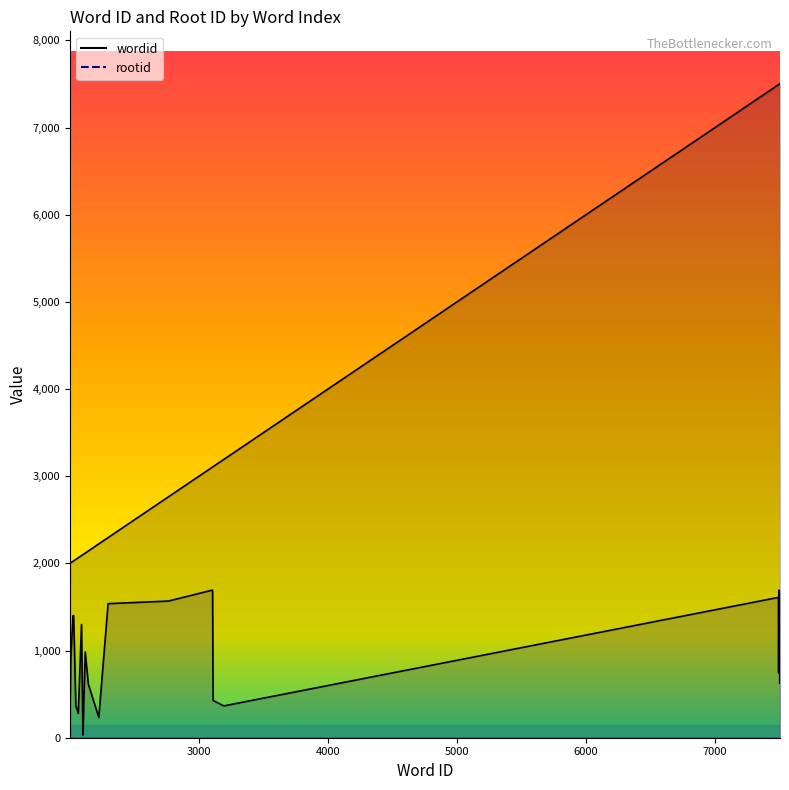

The rootid series shows 2371 at 21. True or false?

False